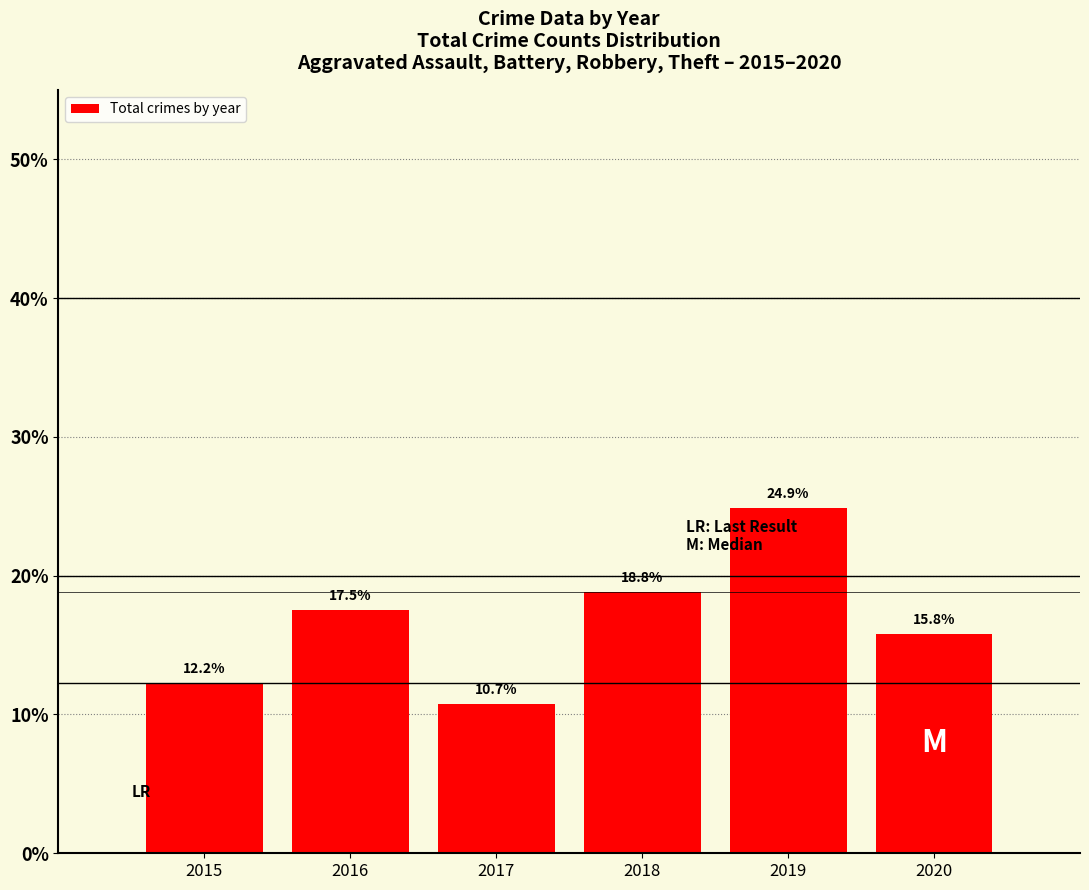

What is the sum of all values?

100.0